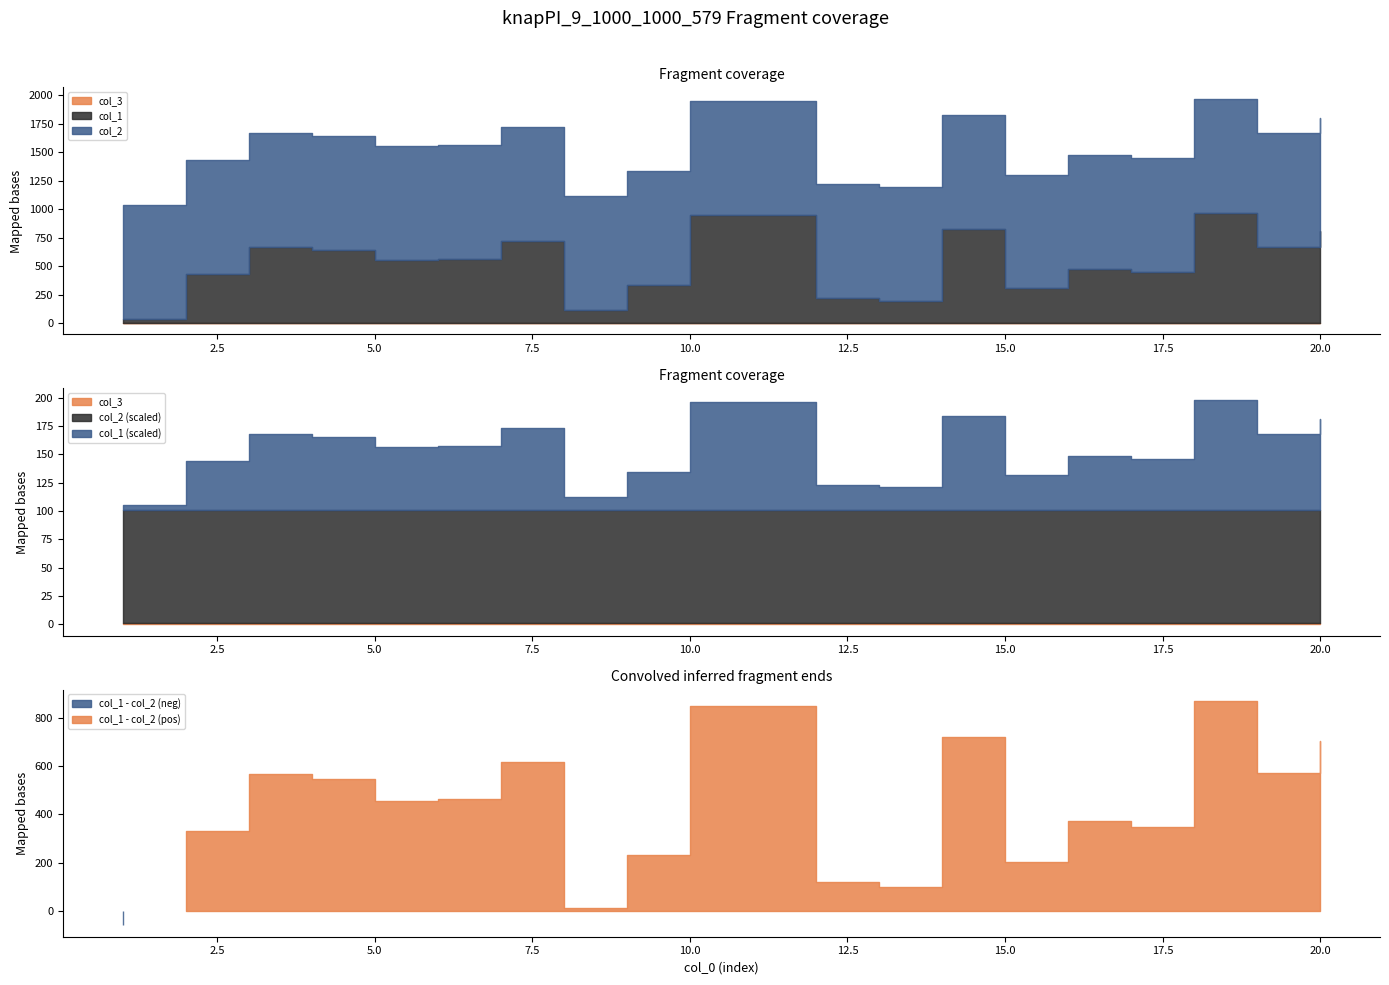

True or false: col_3 has a value of 1 at 16.

True